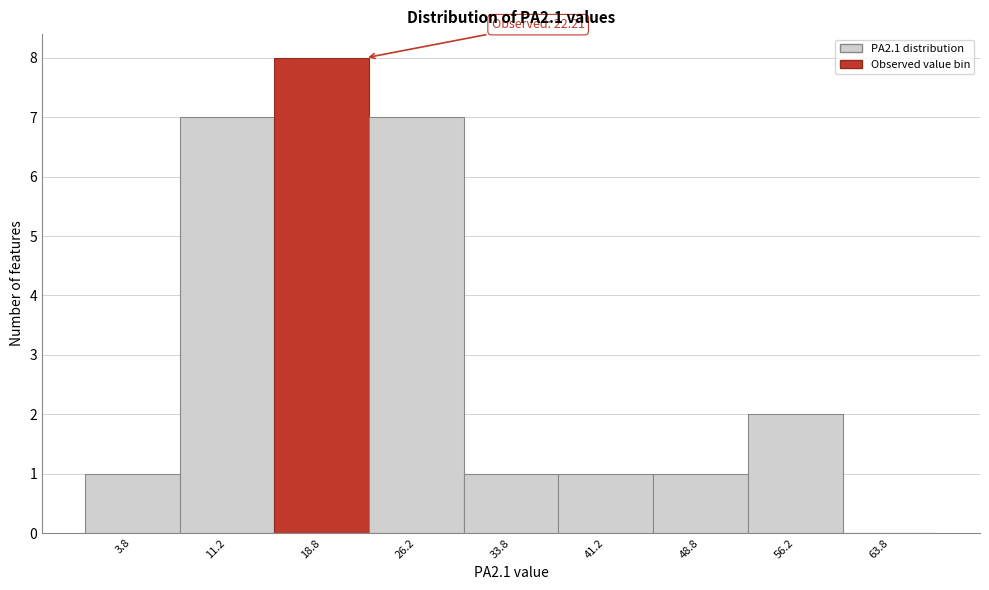

Which range on the x-axis has the tallest bar?

15.0 to 22.5